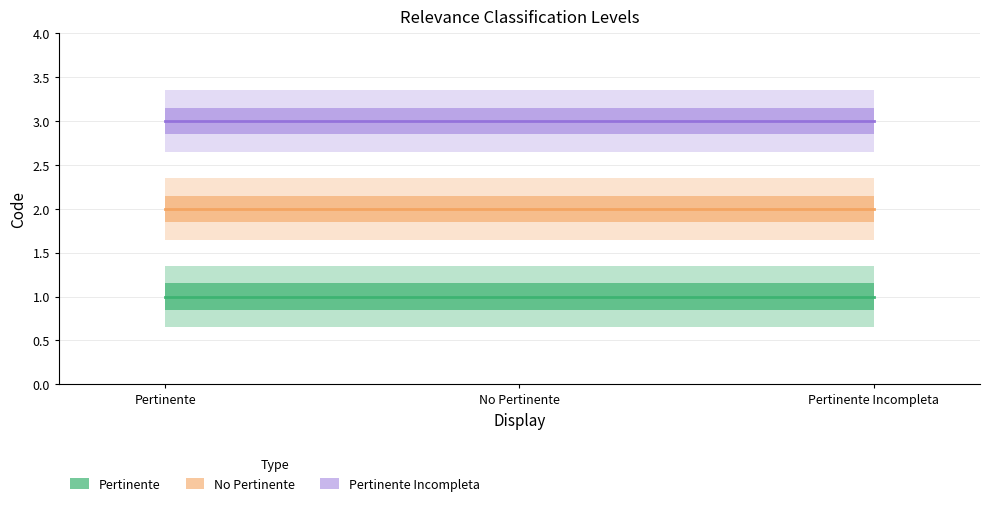

What is the total value across all series at No Pertinente?

6